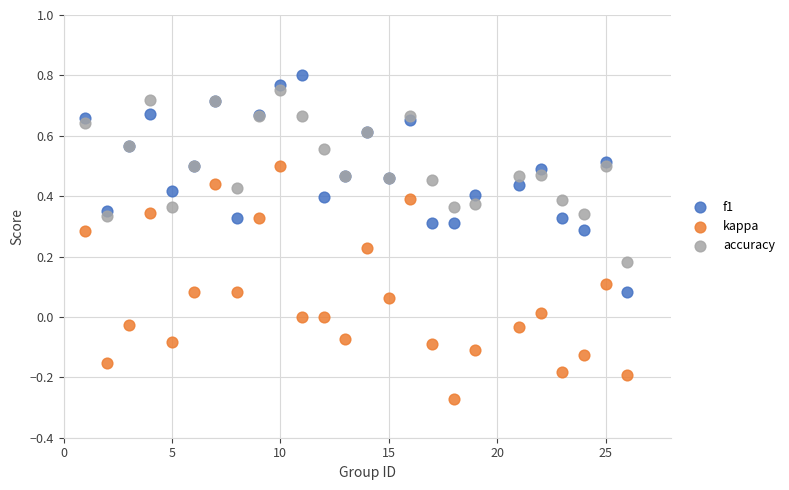

Which series reaches the minimum Y coordinate?

kappa